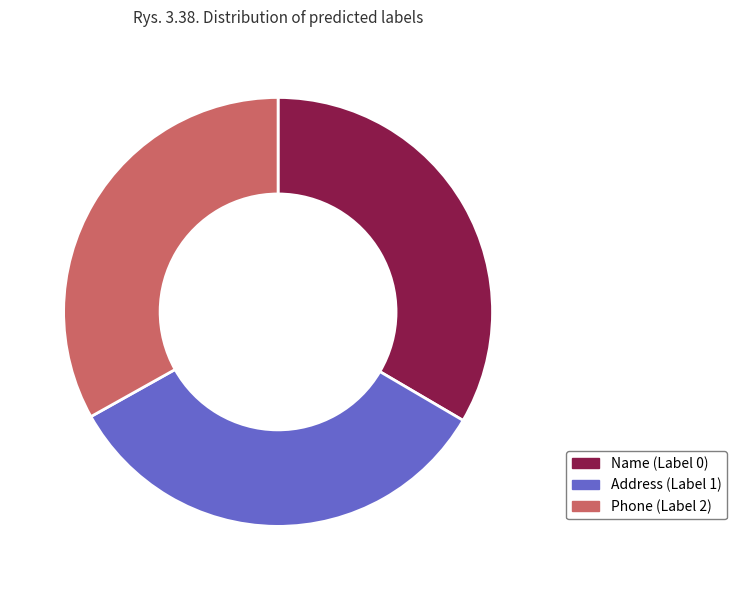

How many segments does this pie chart have?

3